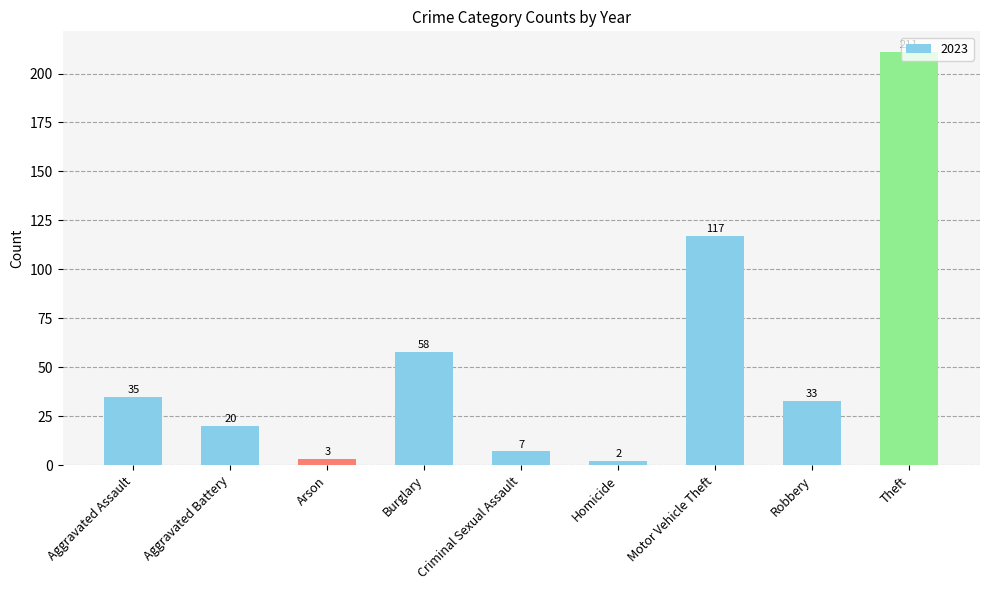

List the labels in order of value, largest first.

Theft, Motor Vehicle Theft, Burglary, Aggravated Assault, Robbery, Aggravated Battery, Criminal Sexual Assault, Arson, Homicide